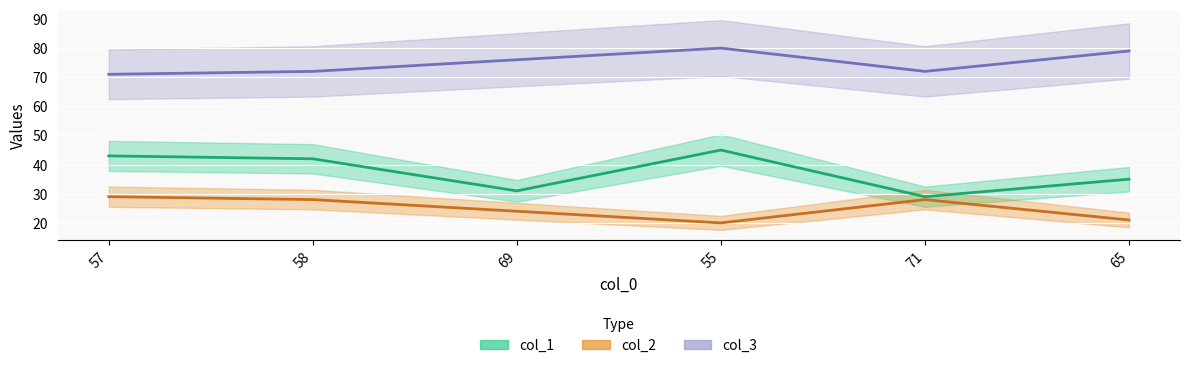

What is the smallest value displayed?

20